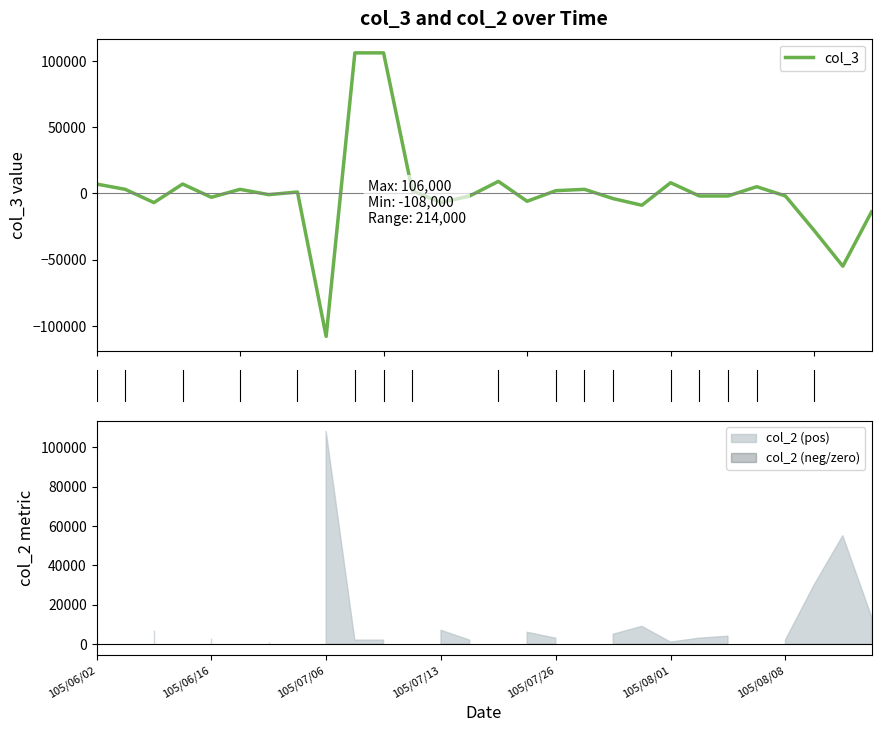

Reading right to left, list all the values displayed in this chart.

-14000	-55000	-28000	-2000	5000	-2000	-2000	8000	-9000	-4000	3000	2000	-6000	9000	-2000	-7000	2000	106000	106000	-108000	1000	-1000	3000	-3000	7000	-7000	3000	7000